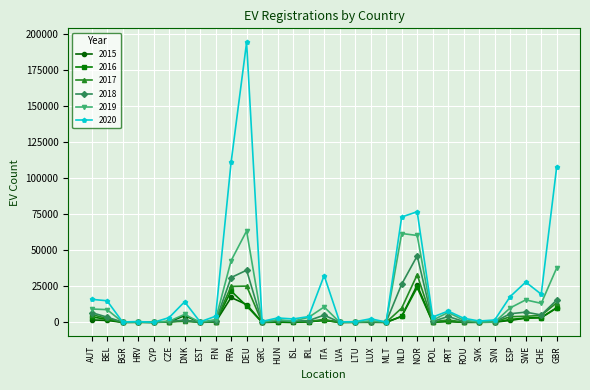

True or false: 2020 has more than 2 interior local peaks.

True